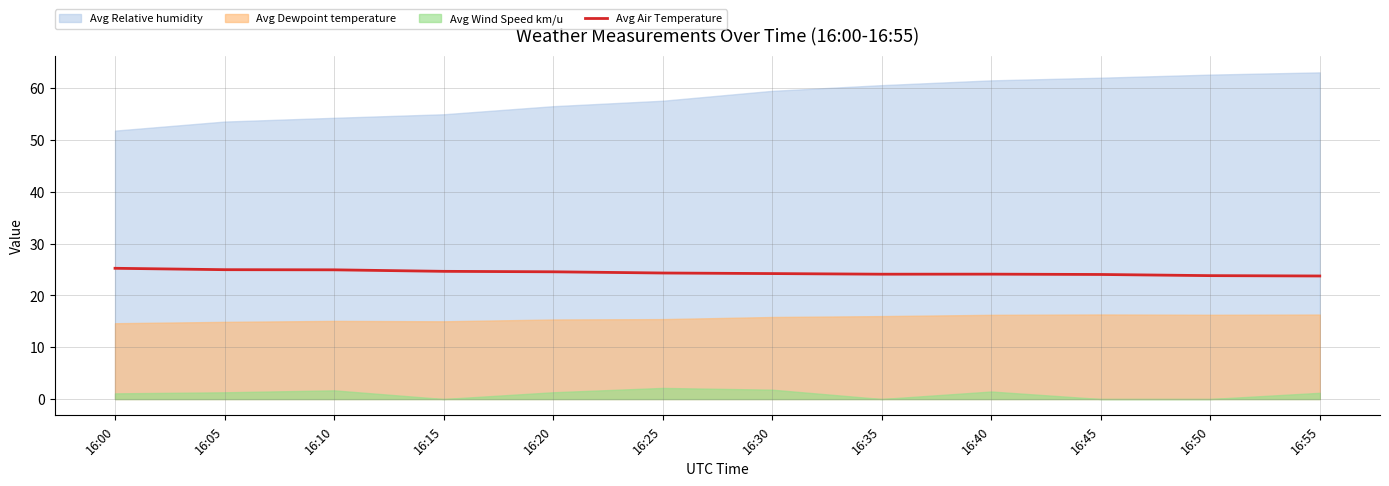

Approximately how many times larger is the value at 16:30 compared to 16:25?

1.0